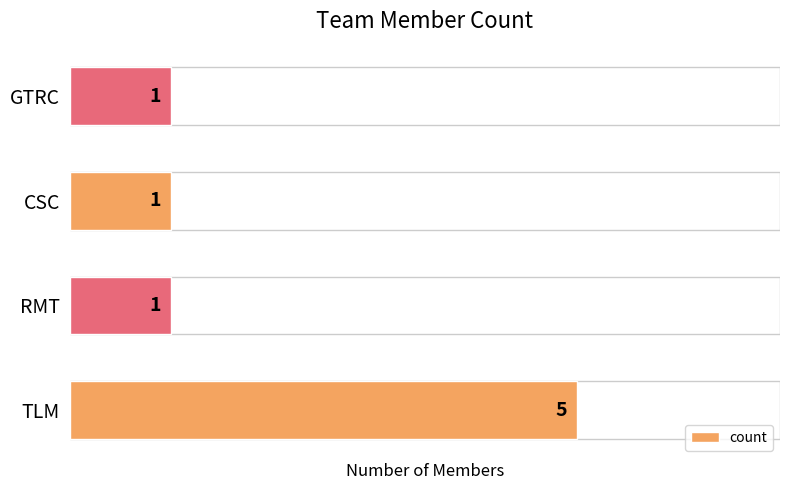

What is the minimum value shown in the chart?

1